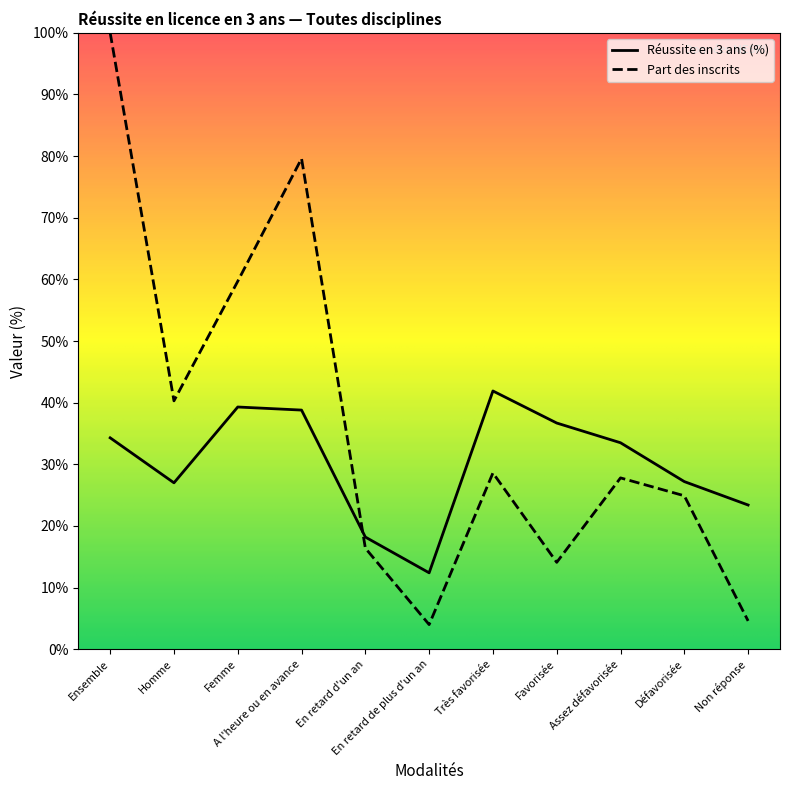

What is the spread (max minus min) of values at Femme?

20.4